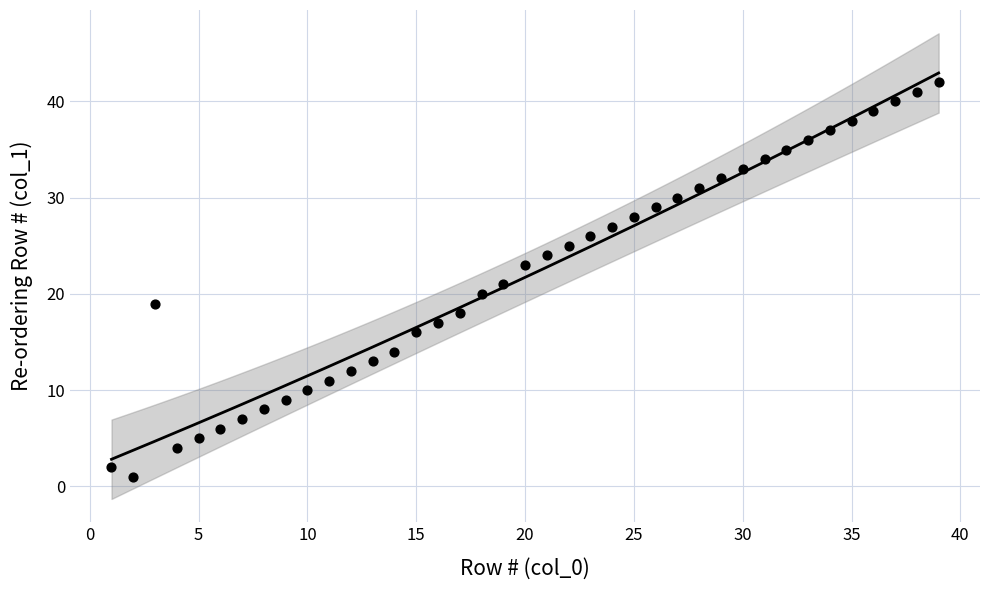

What is the range of X values (max minus min)?

38